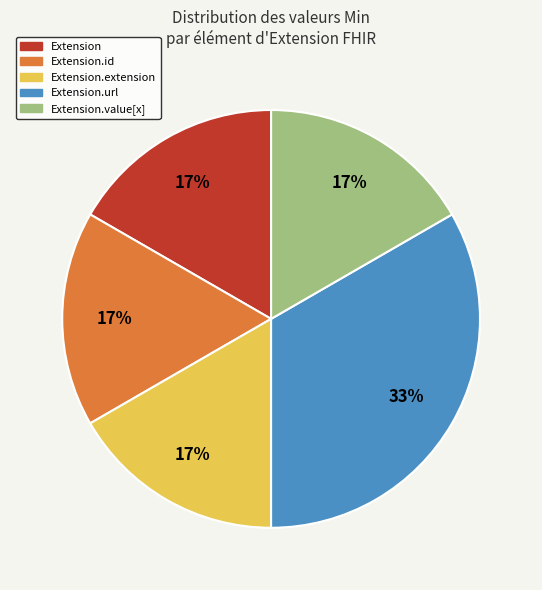

To the nearest percent, what is the combined percentage of Extension.url and Extension.id?

50%